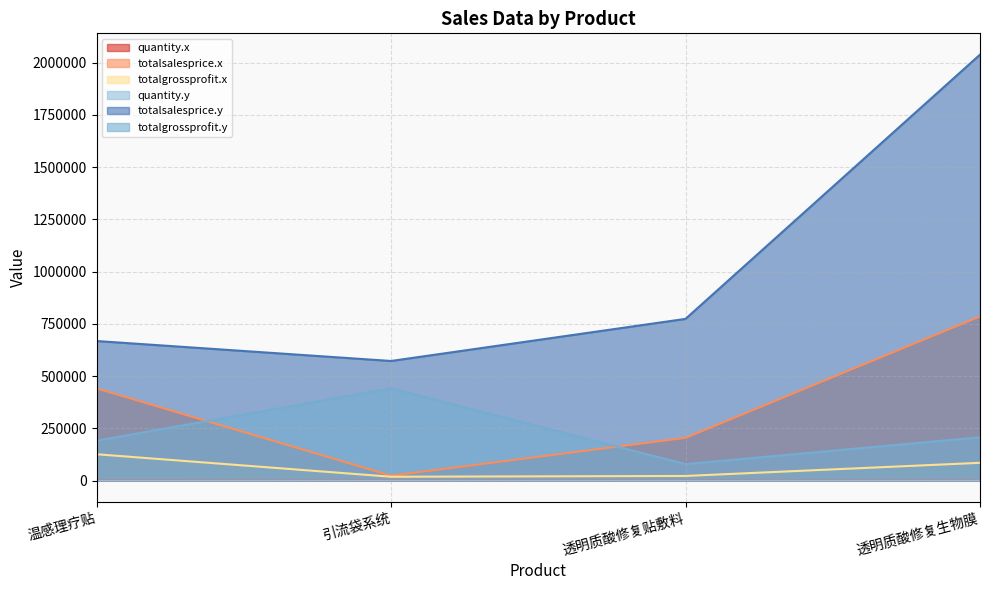

Which category has the highest value in the totalsalesprice.y series?

透明质酸修复生物膜